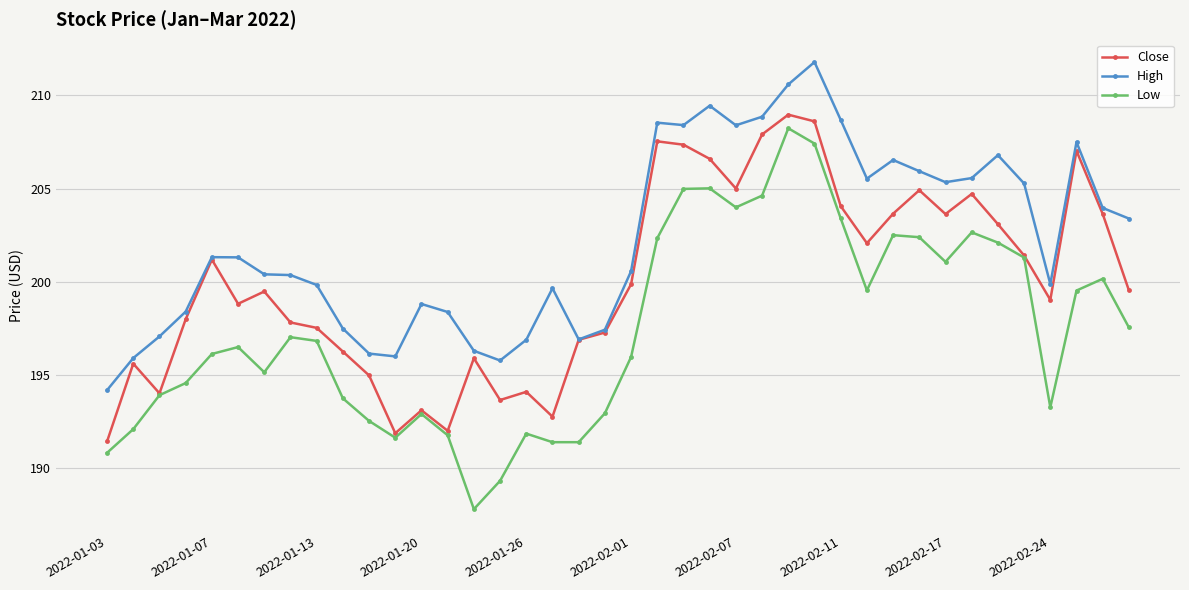

How many categories are shown in the chart?

40